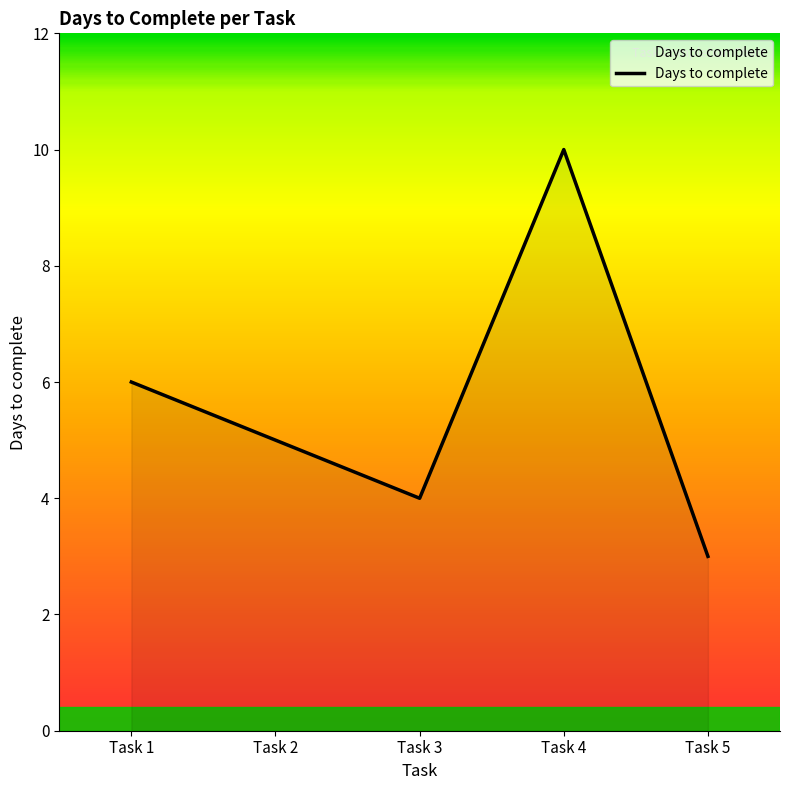

Between Task 2 and Task 4, which is larger?

Task 4